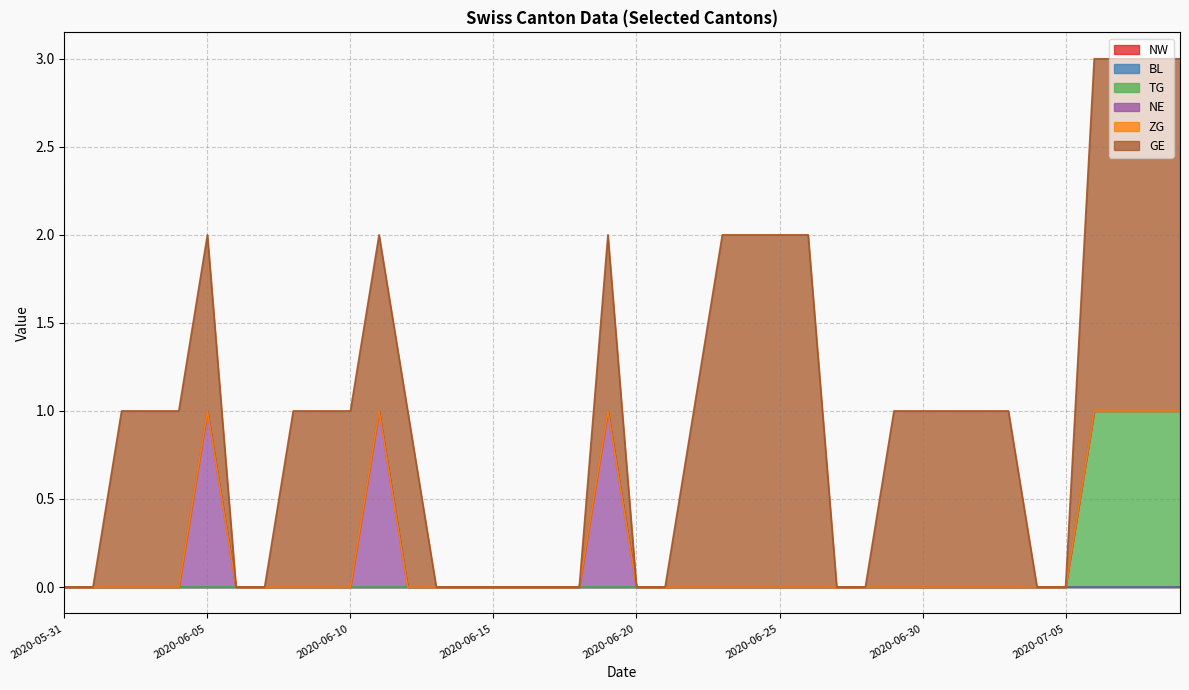

How many lines are shown in the chart?

6